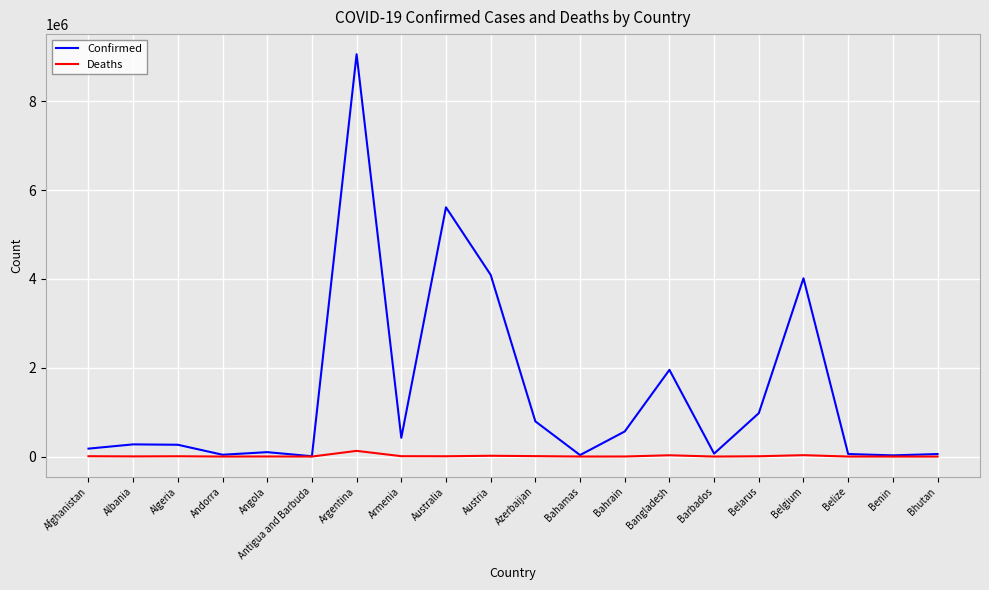

What is the sum of the Confirmed values at Antigua and Barbuda and Bahrain?

572643